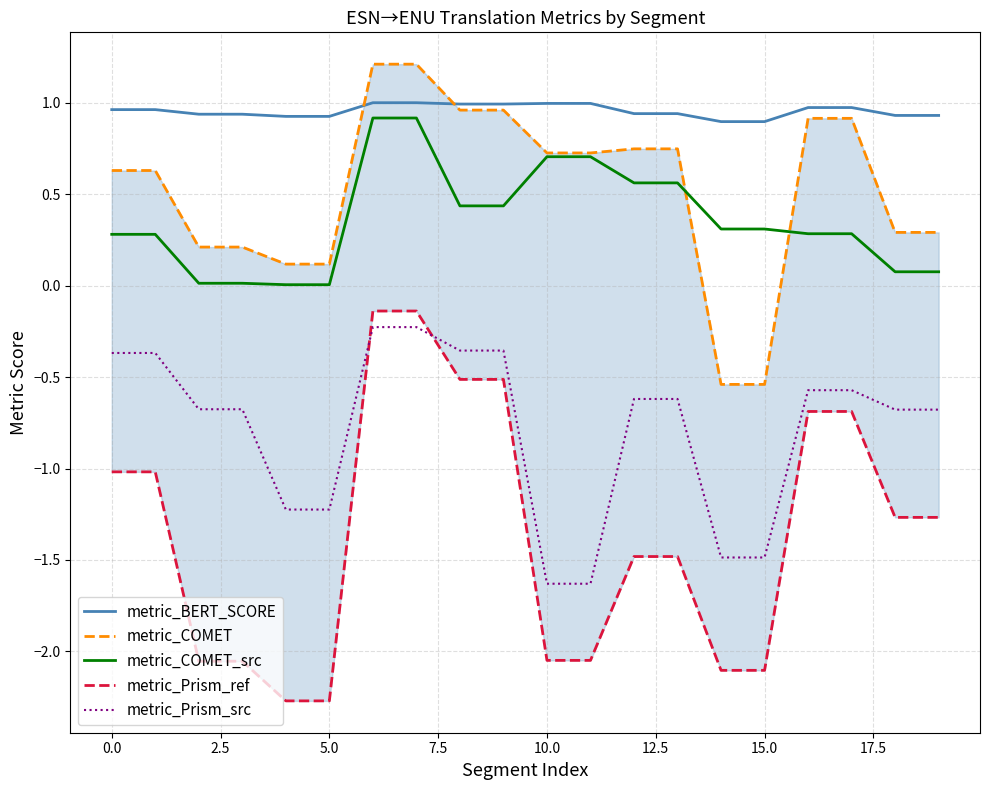

At how many categories does at least one series exceed 0?

20